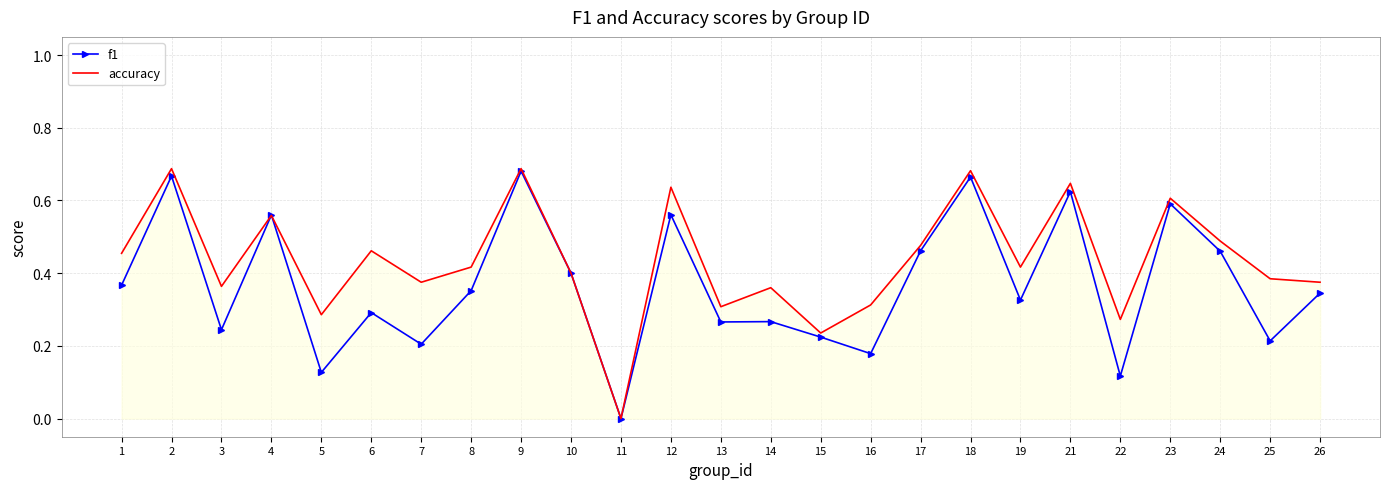

In f1, how many points are higher than both neighbors (excluding endpoints)?

9